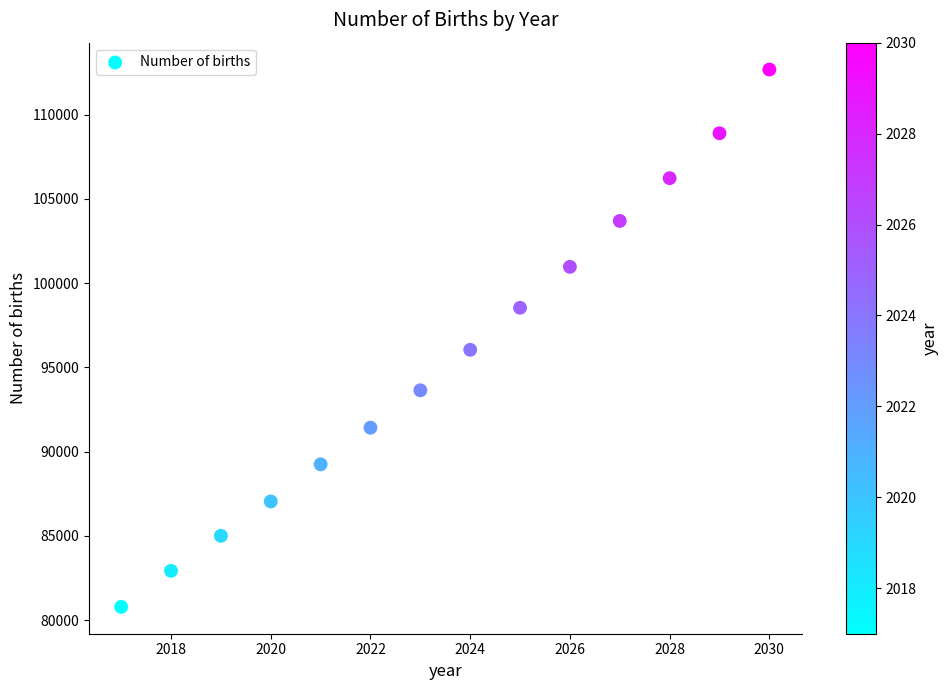

What is the range of Y values (max minus min)?

31891.4